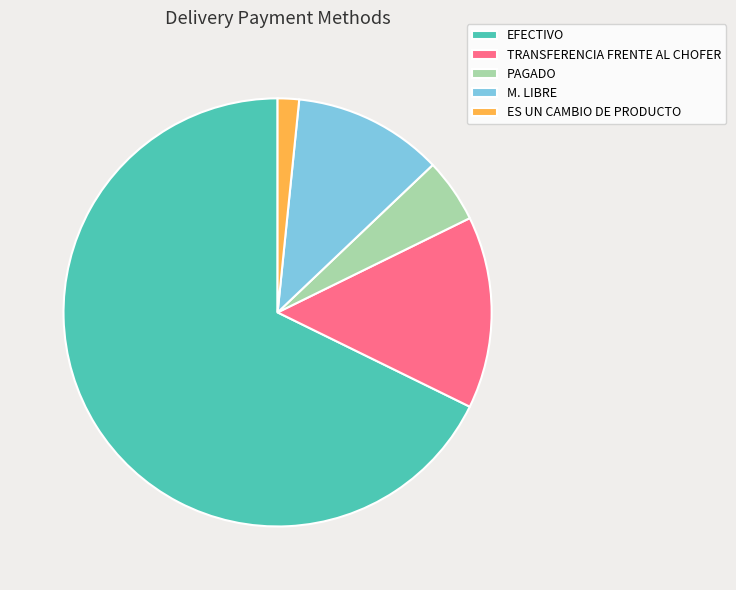

Is it true that M. LIBRE is 11% of the pie?

True